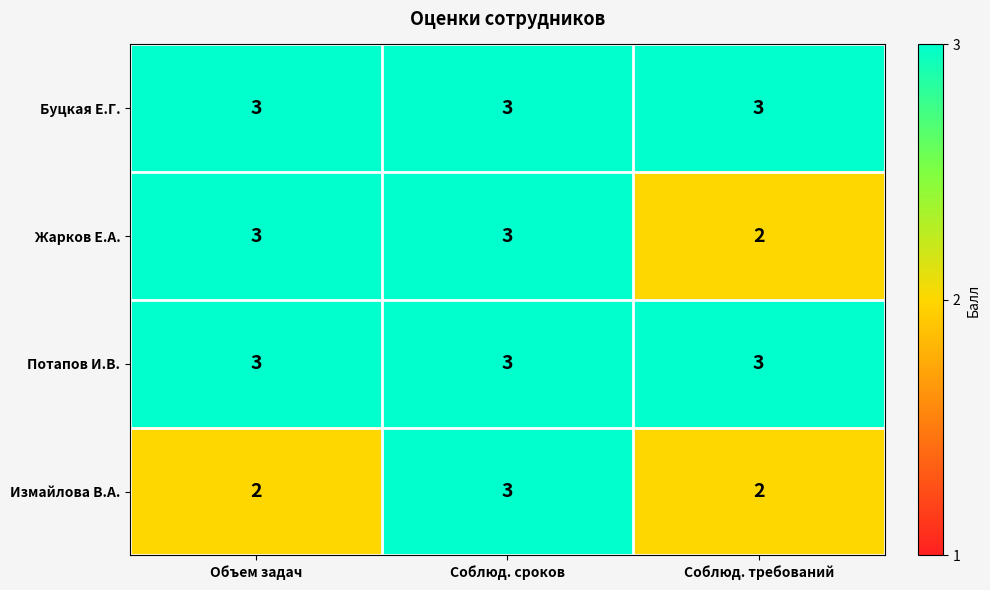

Is it true that Жарков Е.А. equals 3 at Объем задач?

True